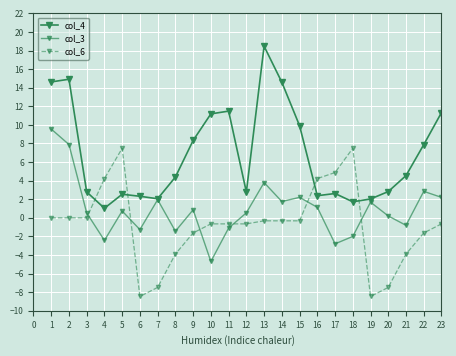

How many interior local valleys does the col_6 series have?

4